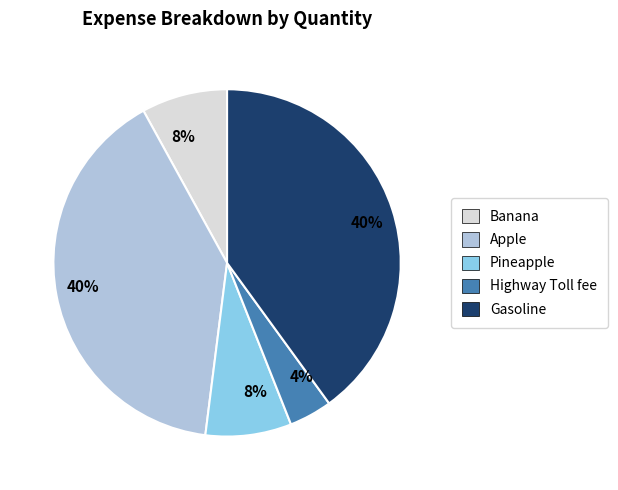

Approximately how many times larger is the value at Pineapple compared to Apple?

0.2